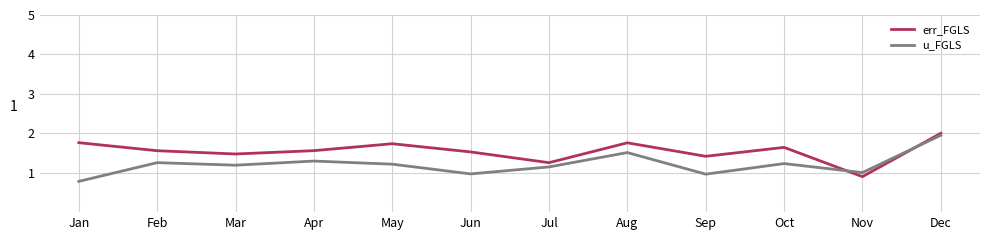

At Oct, list the series in order from largest to smallest.

err_FGLS, u_FGLS